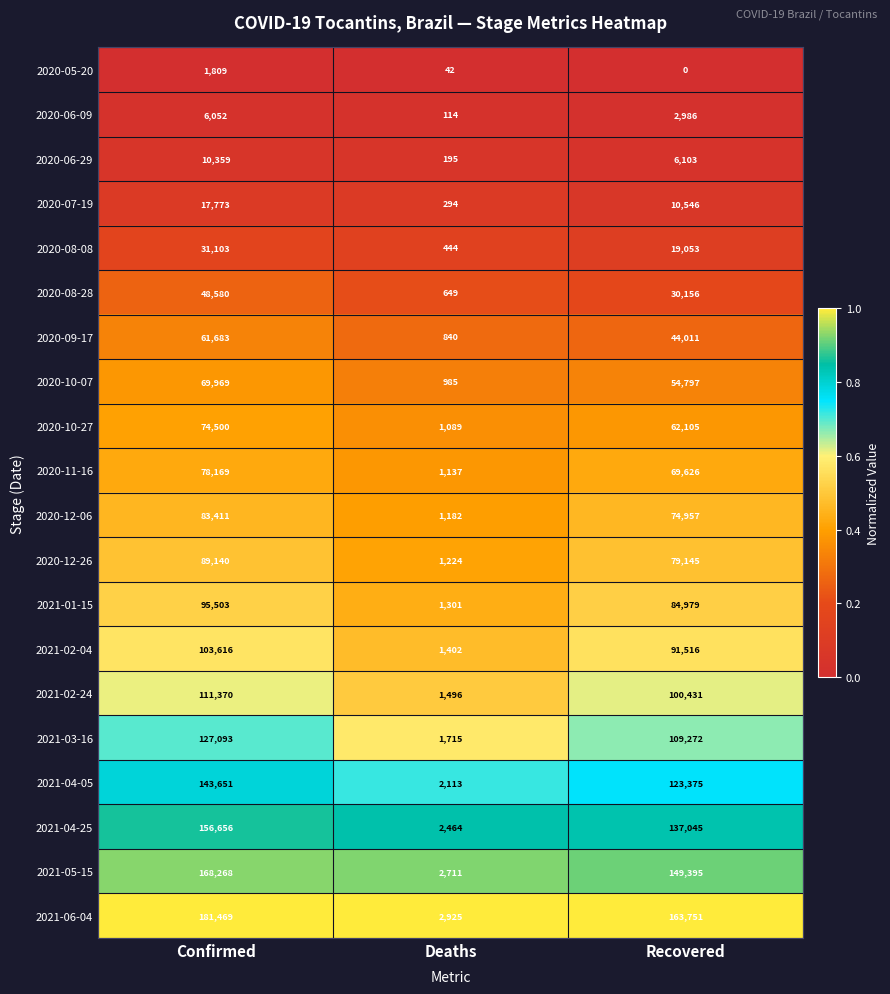

Which series has the largest range (max minus min)?

2021-06-04